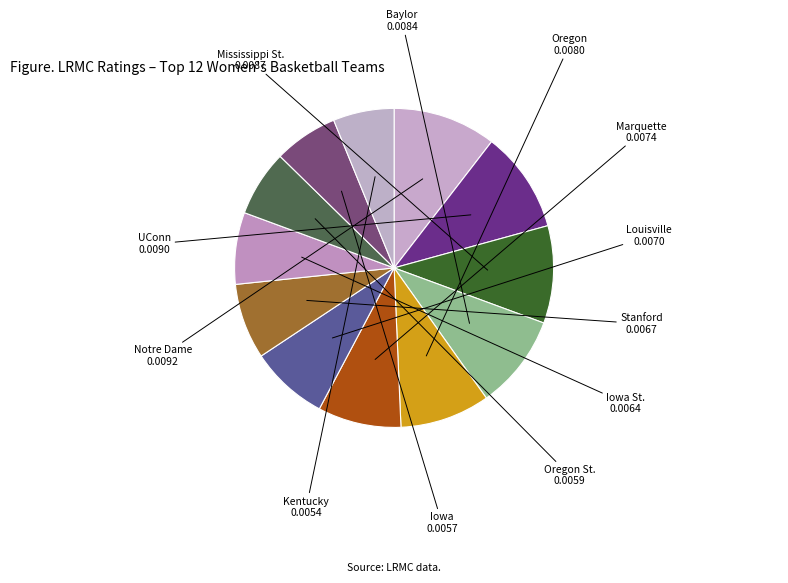

Is the sum of UConn and Stanford greater than half?

No